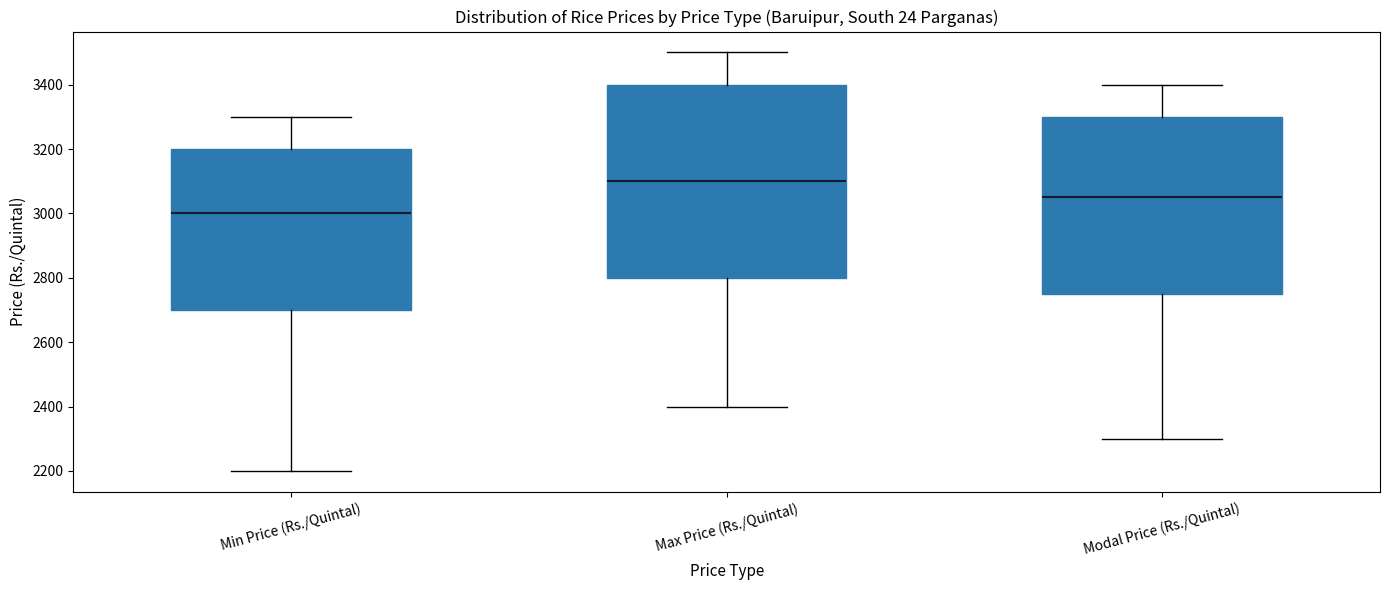

Which box is the tallest, from its lower edge to its upper edge?

Max Price (Rs./Quintal)